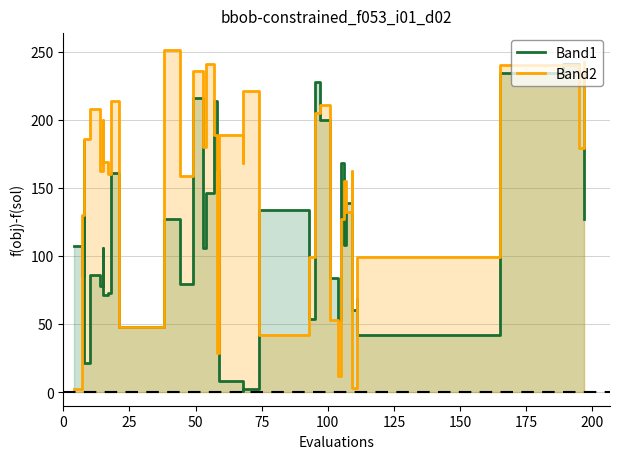

How many categories are shown in the chart?

40